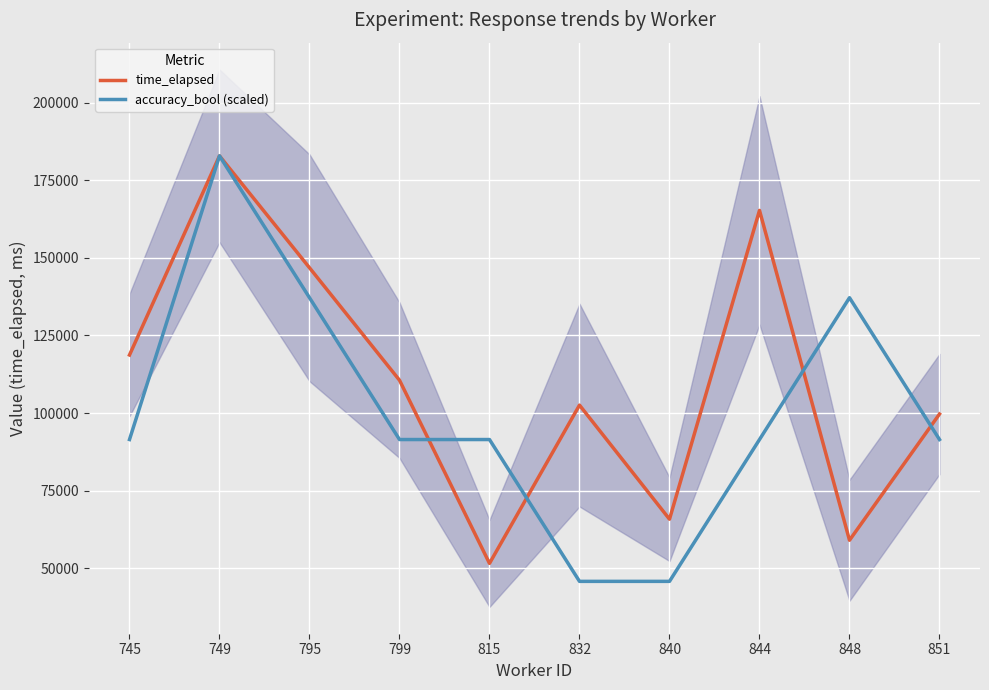

How many interior local valleys does the time_elapsed series have?

3